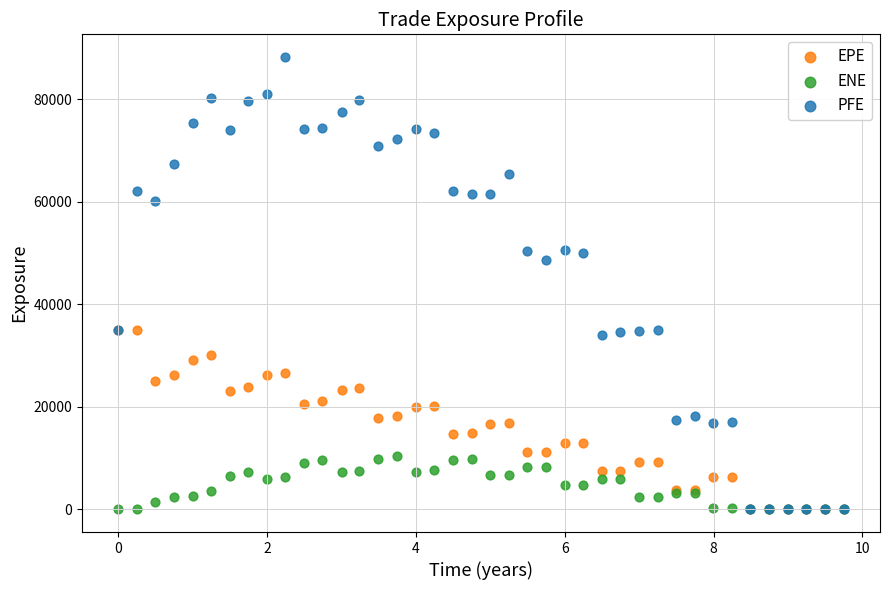

What are all the series names shown in the legend?

EPE, ENE, PFE